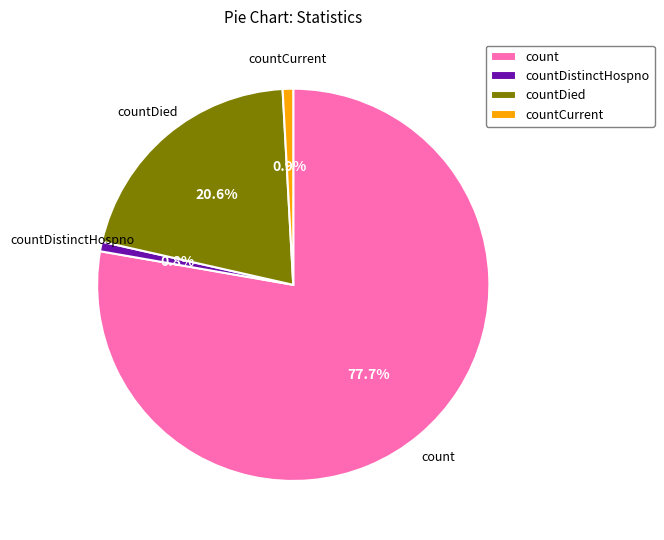

To the nearest percent, what is the combined percentage of count and countCurrent?

79%